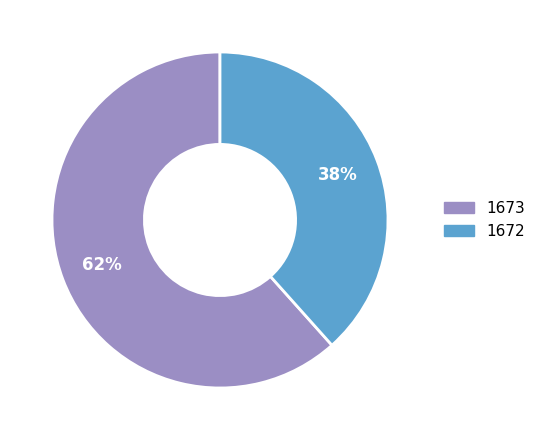

Is it true that 1673 is 48% of the pie?

False